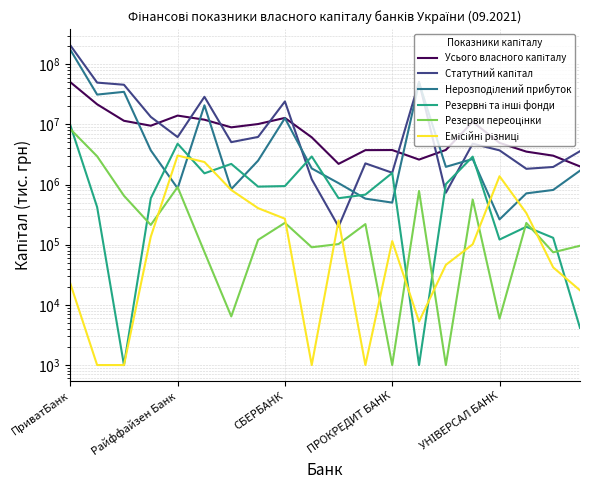

True or false: Резерви переоцінки and Усього власного капіталу intersect in this chart.

False